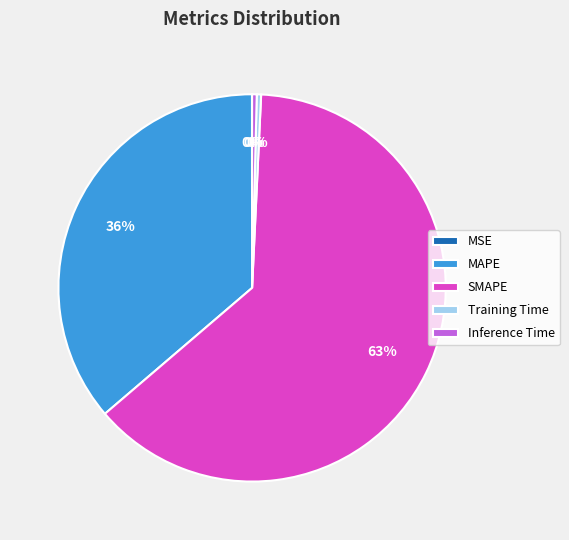

Is it true that Inference Time is 0% of the pie?

True